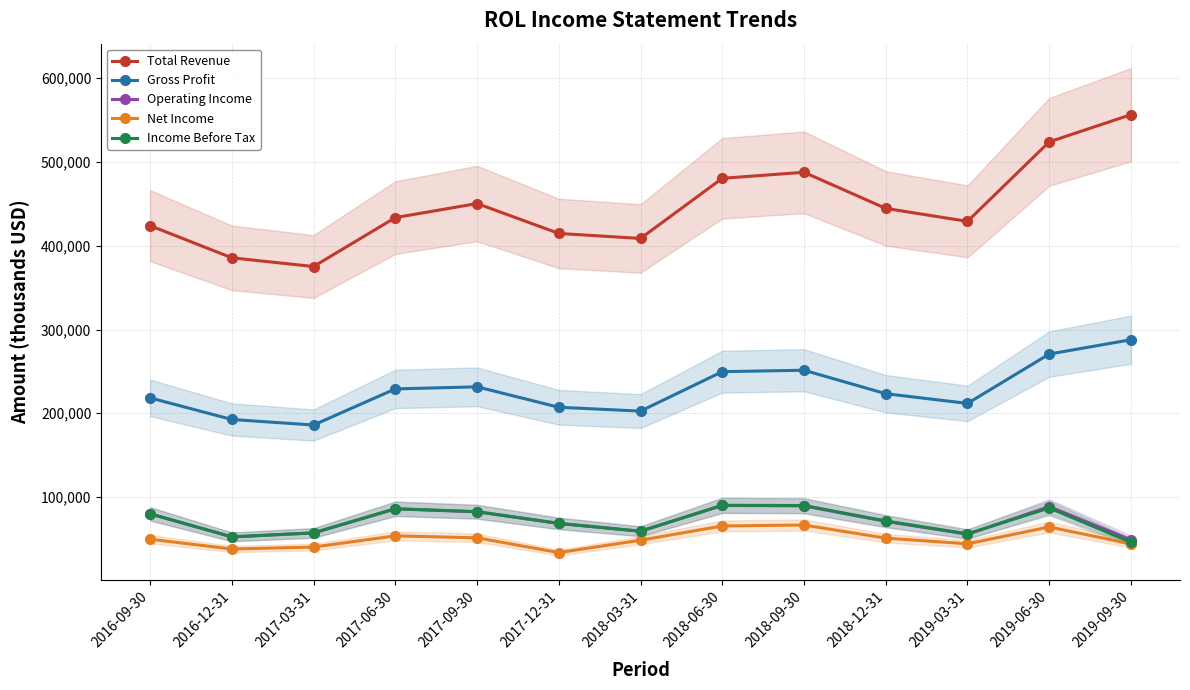

What is the difference between the maximum and minimum values in the Income Before Tax series?

44100